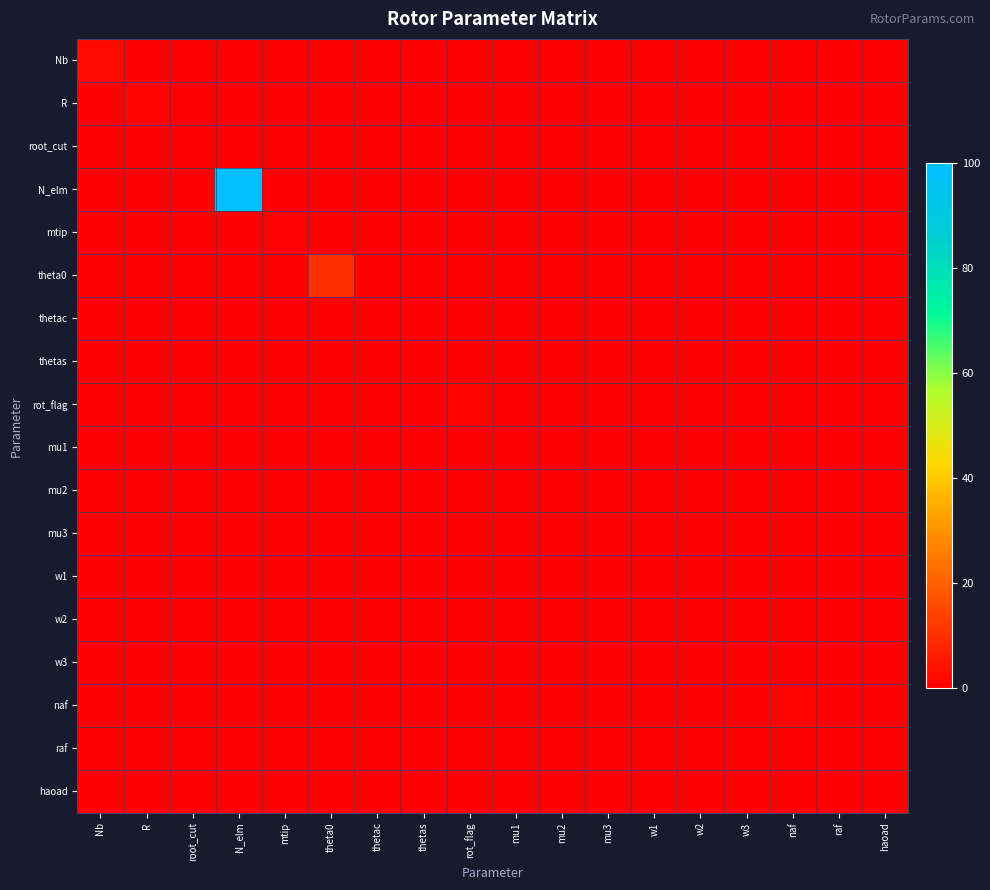

At how many categories does at least one series exceed 41?

1